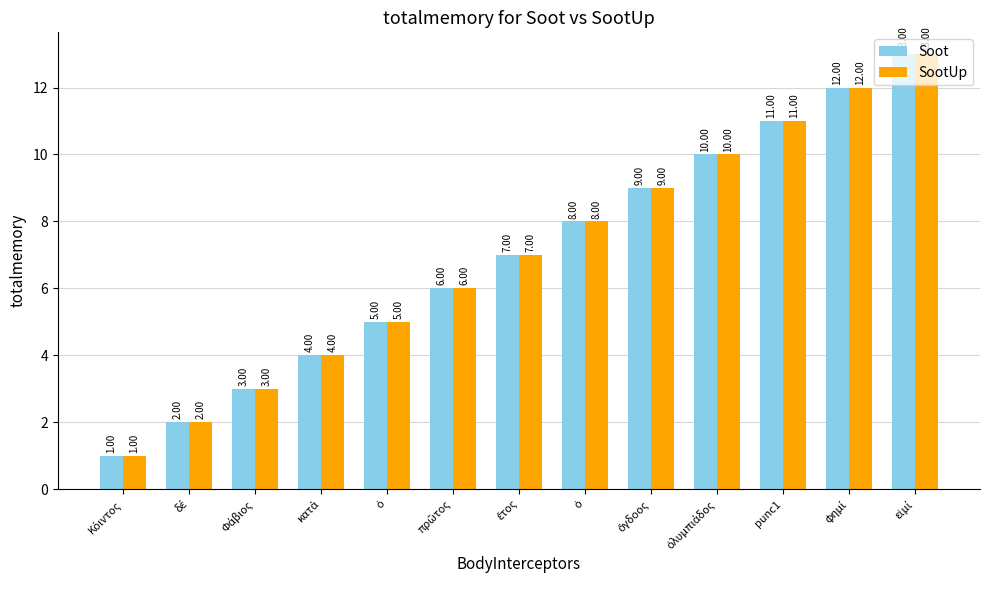

What is the sum of all SootUp values?

91